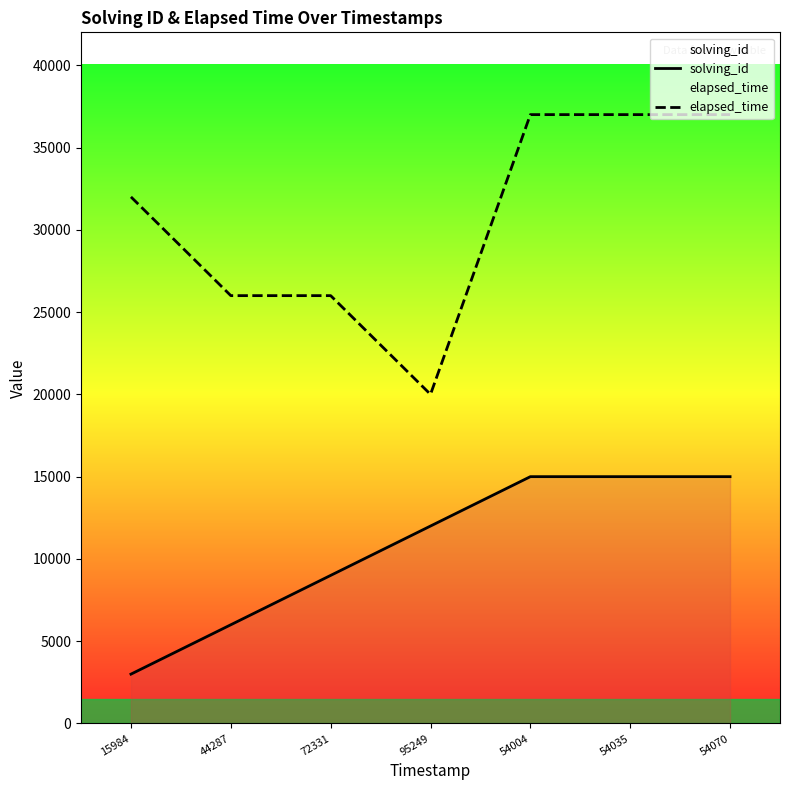

What is the smallest value displayed?

3000